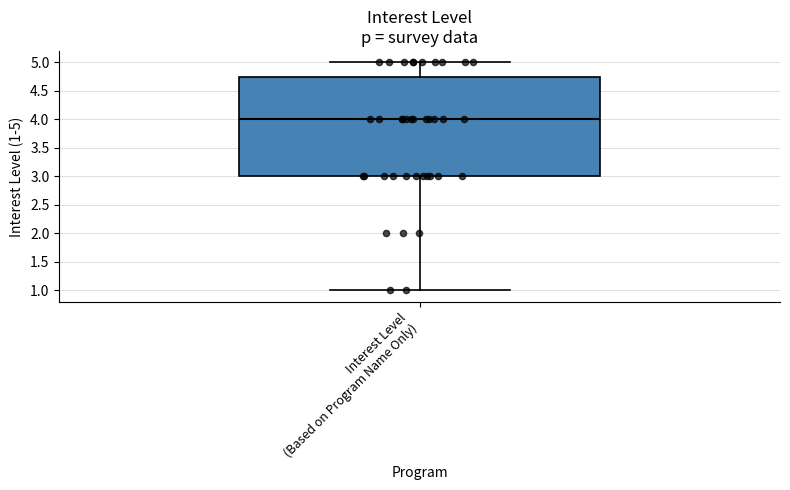

Read this box plot against the y-axis: the position of the median line, the range covered by the box, and the ends of both whiskers. The values are not printed on the chart, so give them approximately, as read against the axis.

median 4.00, box 3.00 to 4.75, whiskers 1.00 to 5.00